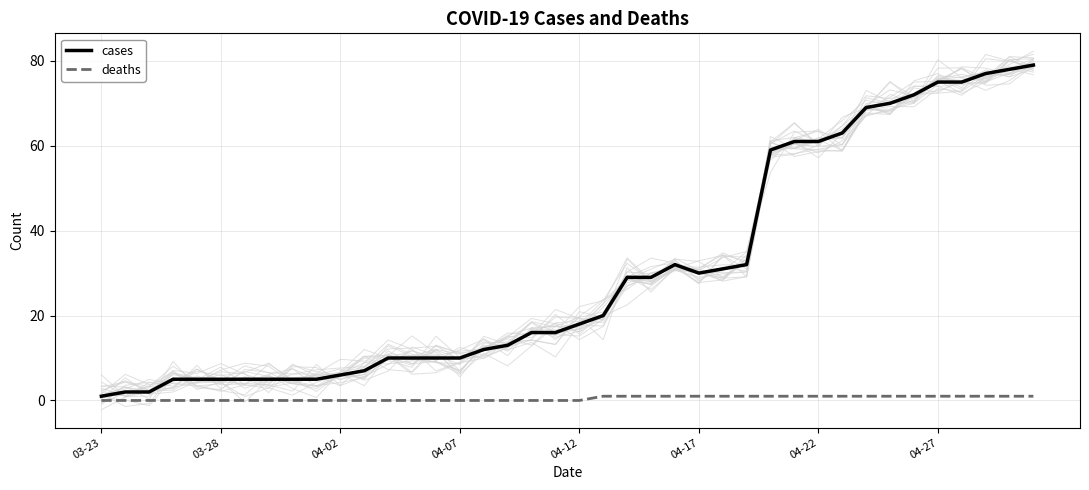

List the series in order of their overall mean, highest first.

cases, deaths